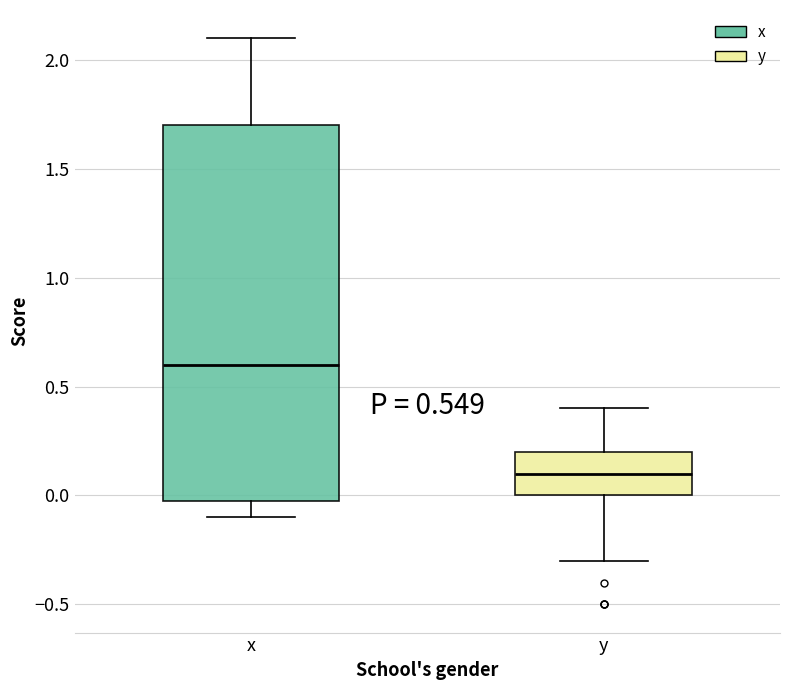

Which box's median line is the highest?

x